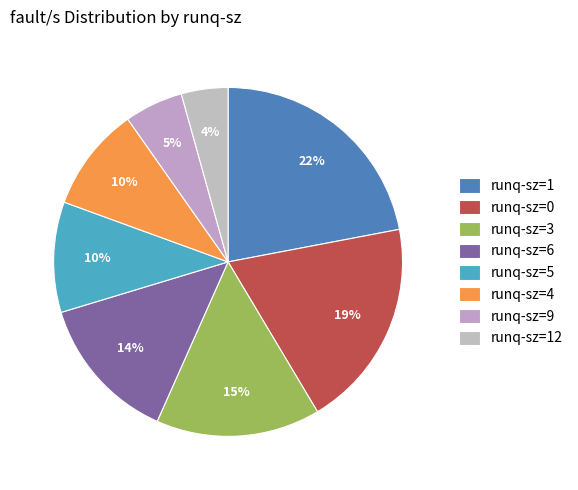

Count the number of slices in the pie.

8